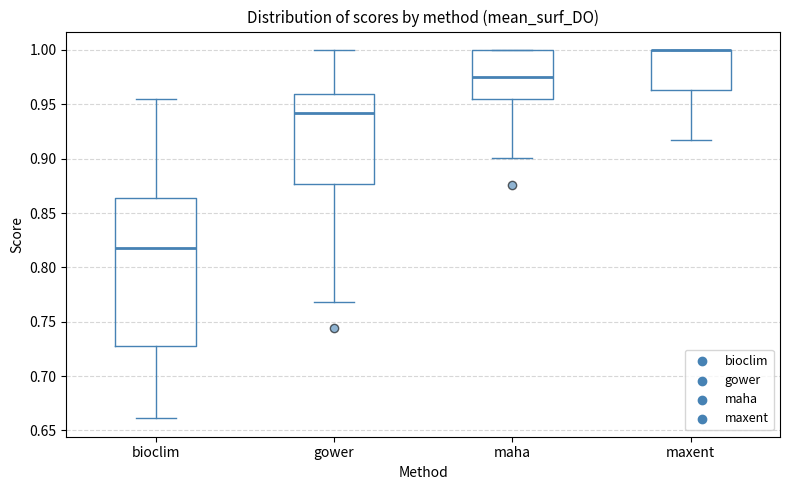

Reading left to right, transcribe this box plot: for each box, give where its median line is, the range the box spans, and where its two whiskers end, as read against the y-axis. The values are not printed on the chart, so give them approximately, as read against the axis.

bioclim: median 0.820, box 0.725 to 0.865, whiskers 0.660 to 0.955
gower: median 0.940, box 0.875 to 0.960, whiskers 0.770 to 1.000
maha: median 0.975, box 0.955 to 1.000, whiskers 0.900 to 1.000
maxent: median 1.000 (drawn on the box's upper edge), box 0.965 to 1.000, whiskers 0.915 to 1.000